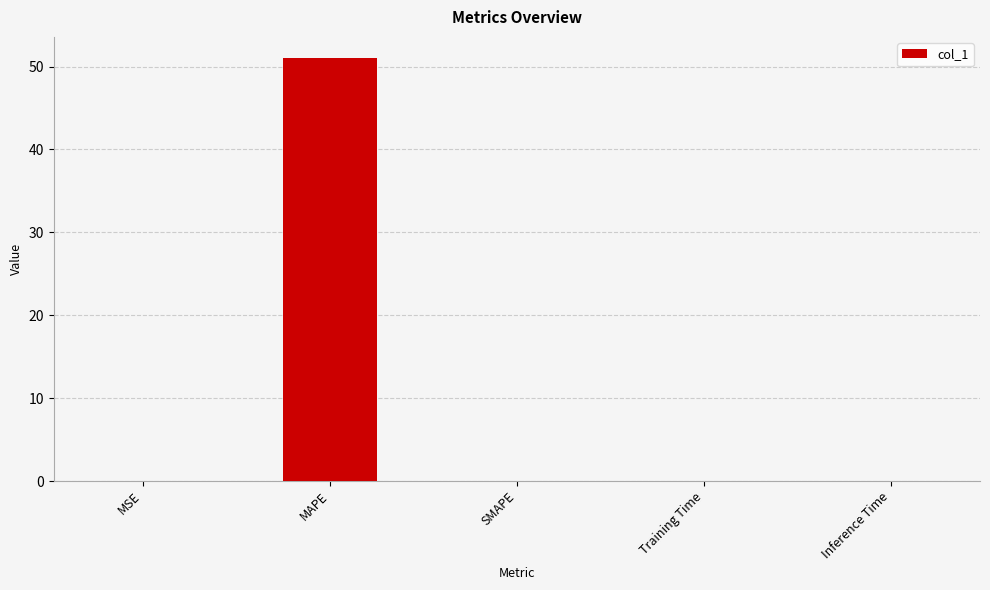

What is the average value?

10.2